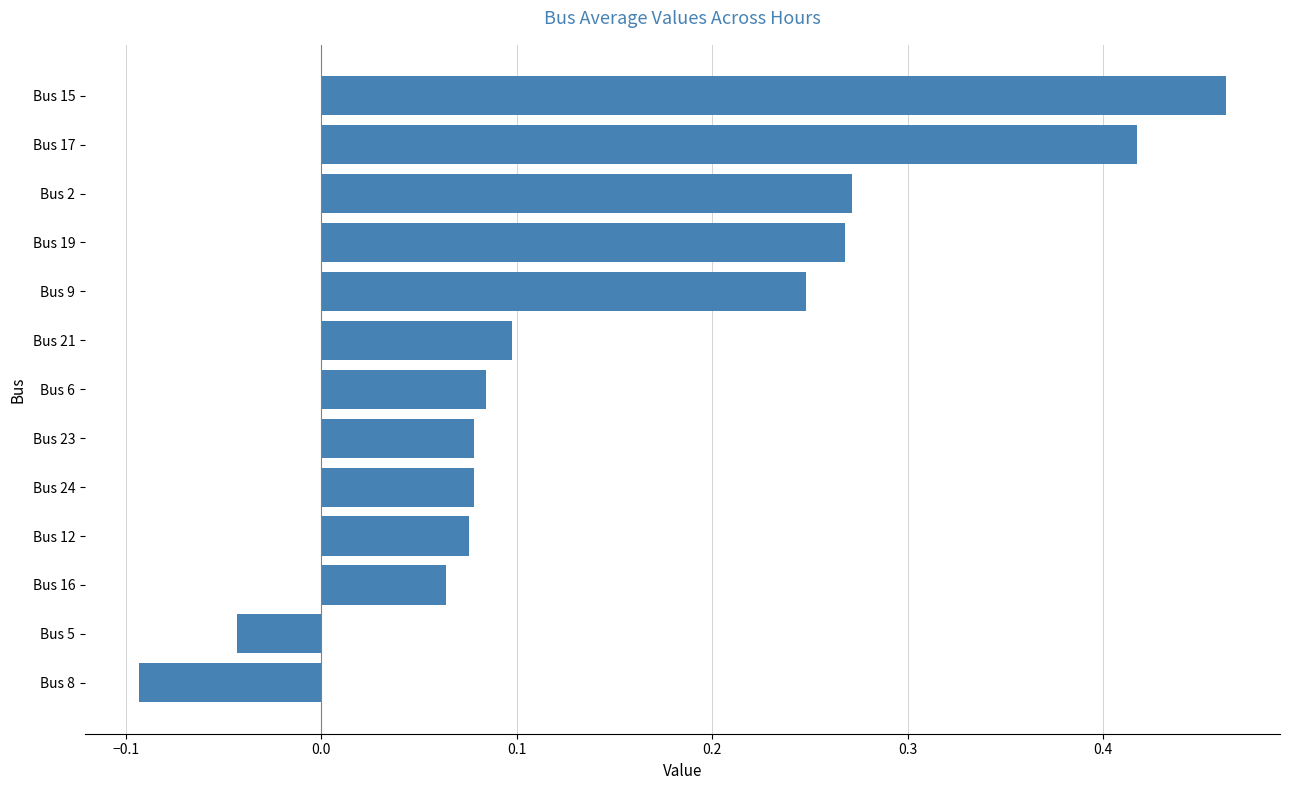

Count the number of categories in the chart.

13